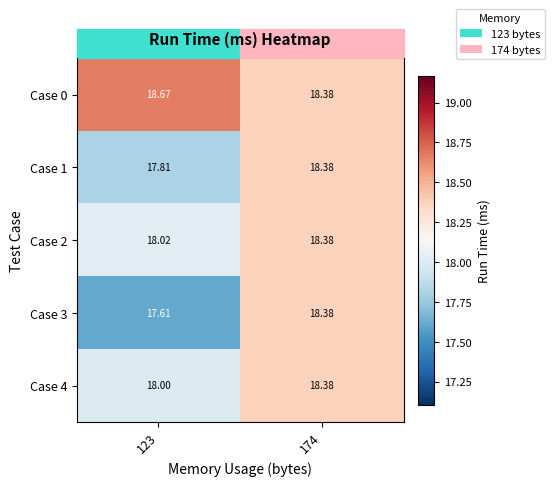

At which label is Case 1 closest to 18?

123